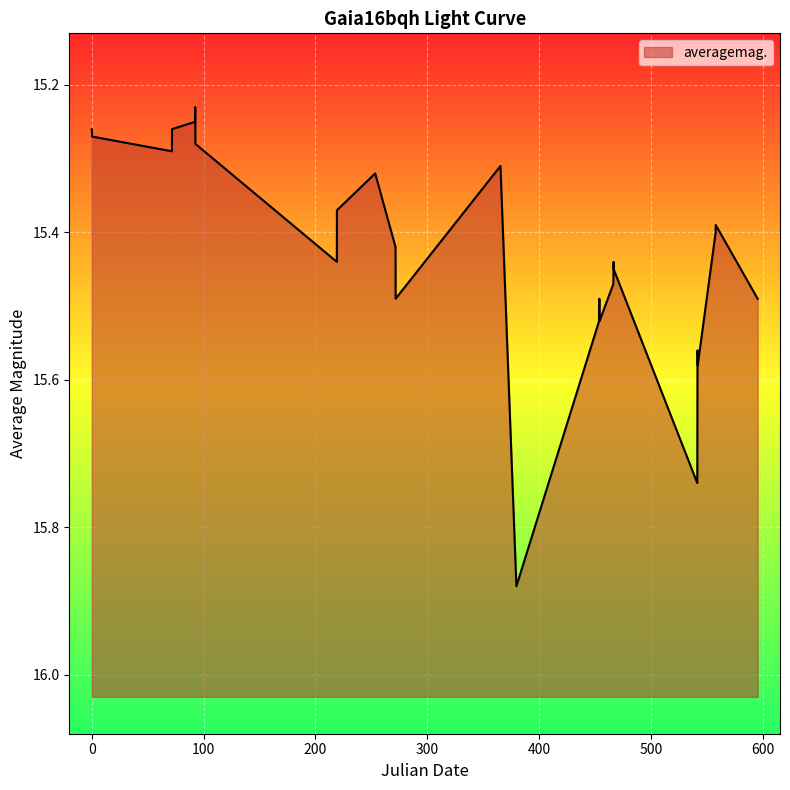

Does the chart display data point markers on the line(s)?

No